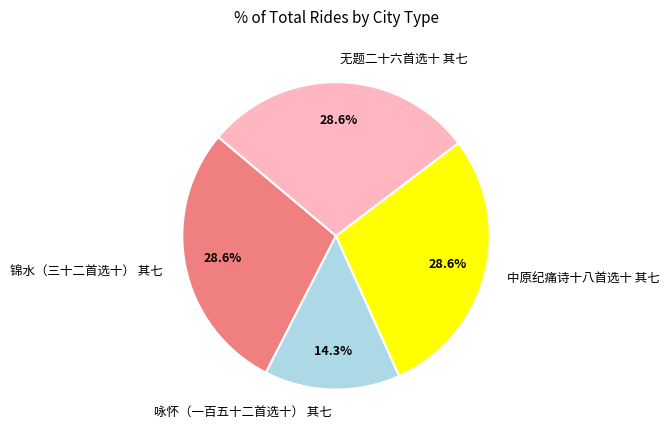

Count the number of slices in the pie.

4